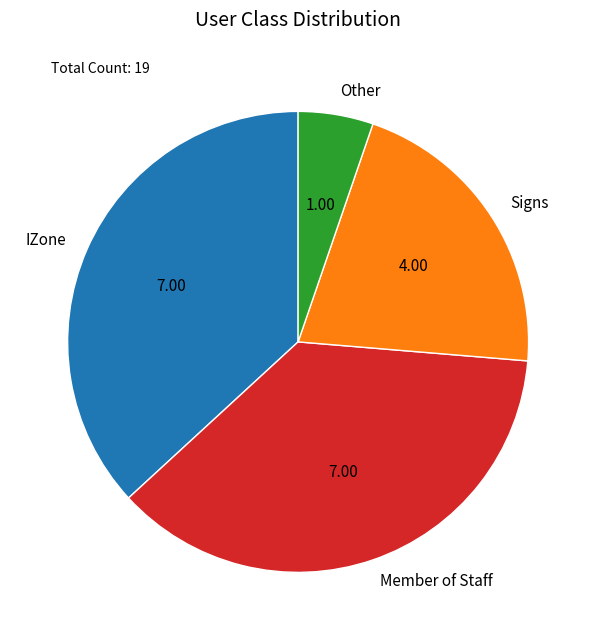

Is there a majority slice in this chart?

No